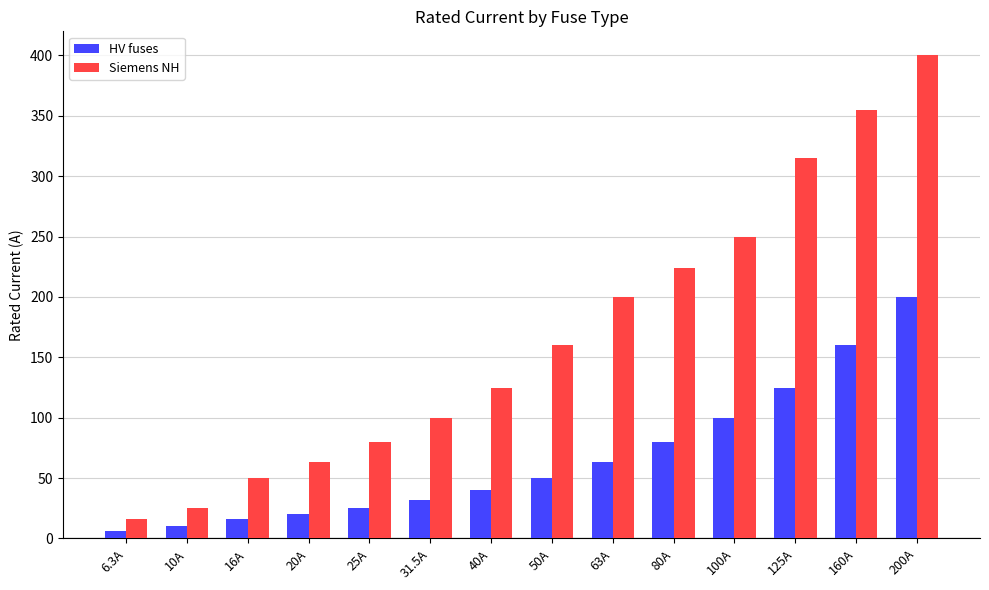

At which label is HV fuses closest to 103?

100A